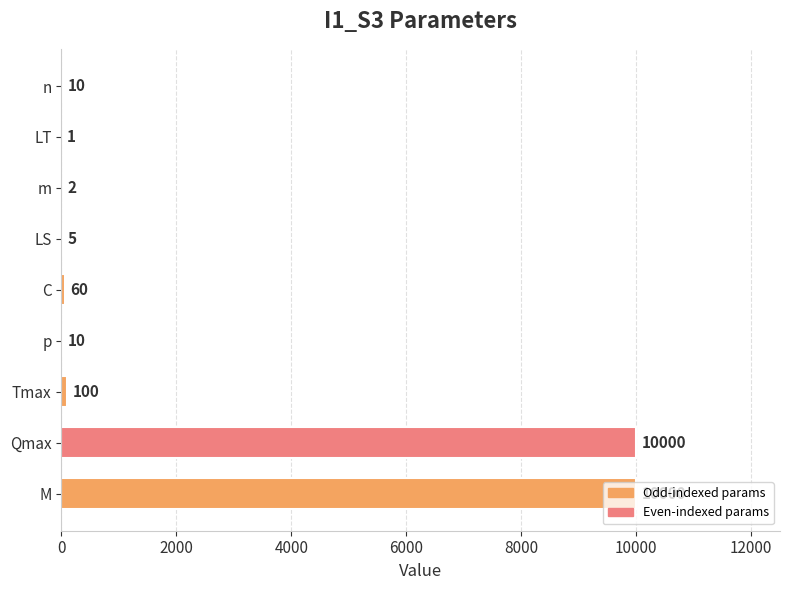

Where is the data nearest to the value 5000?

Tmax